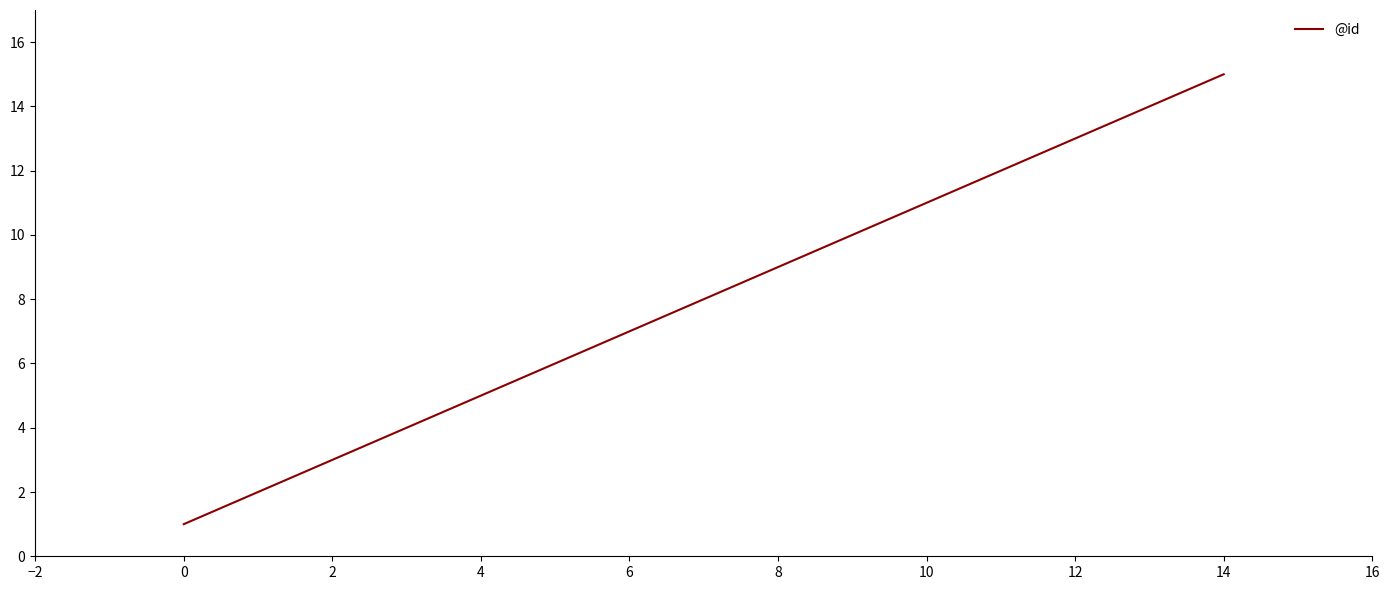

True or false: there are more than 1 points higher than both neighbors.

False